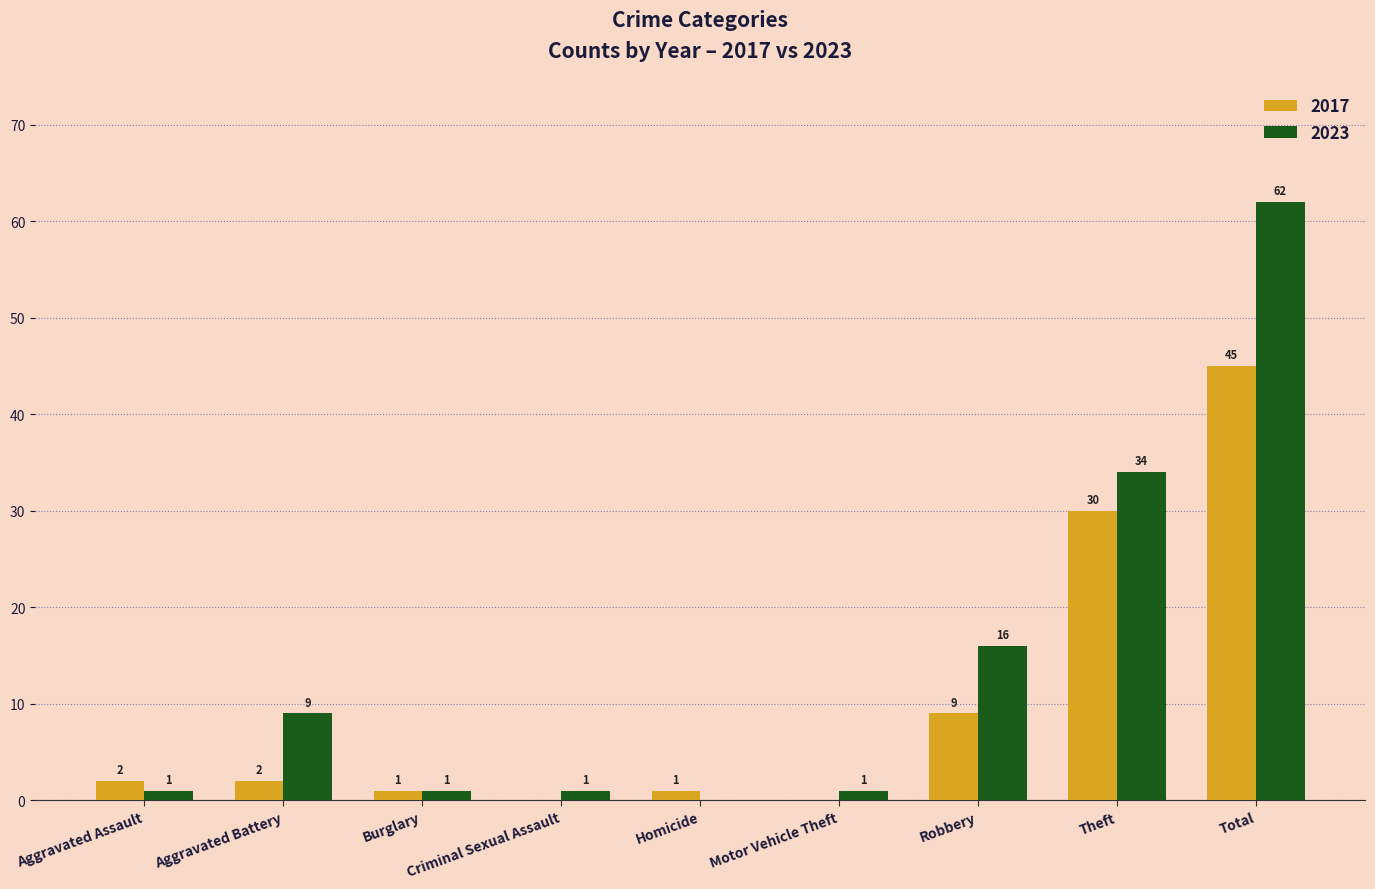

Reading left to right, transcribe all the data shown in this chart.

2017: 2	2	1	0	1	0	9	30	45
2023: 1	9	1	1	0	1	16	34	62